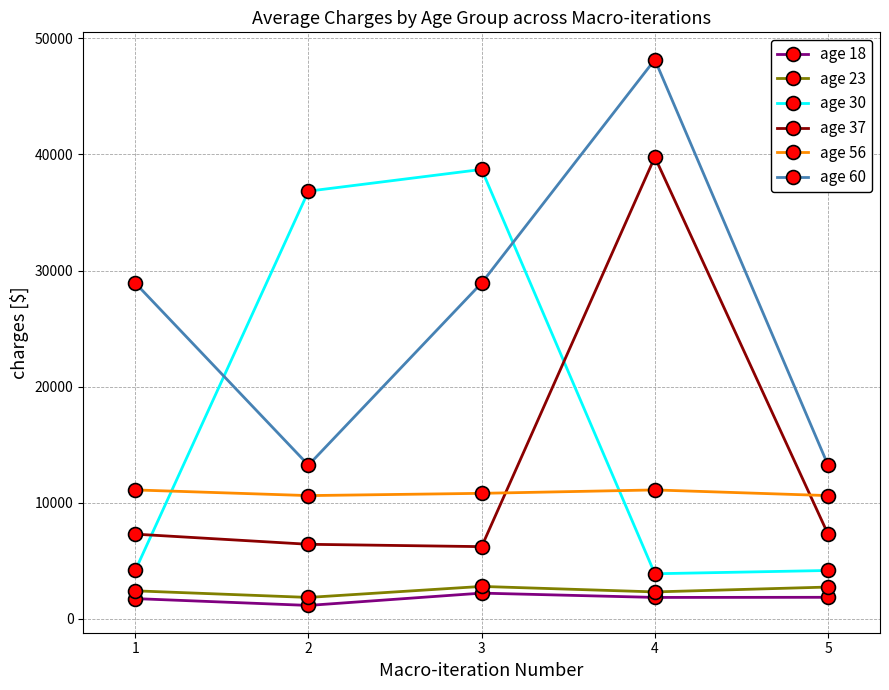

Between 1 and 5, which series saw the biggest shift?

age 60